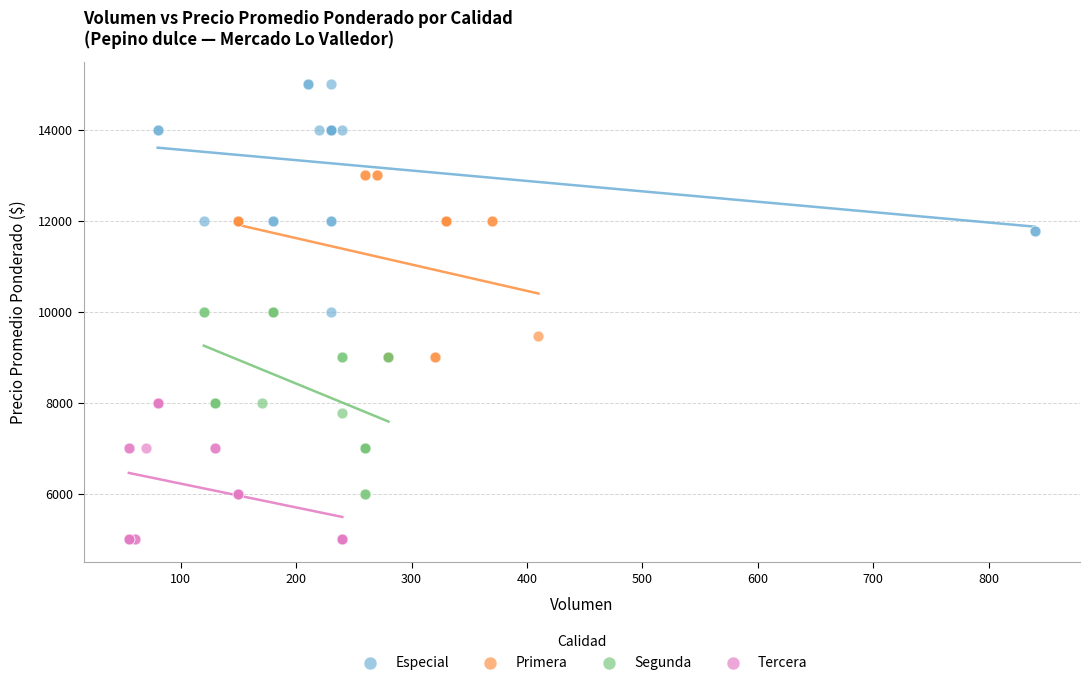

Which series reaches the maximum Y coordinate?

Especial